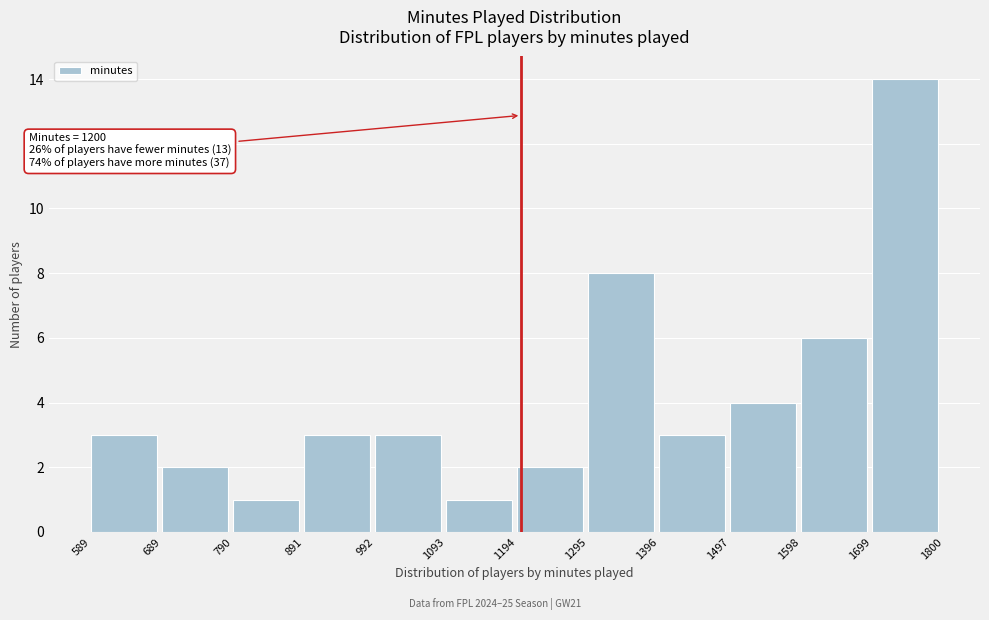

Which range on the x-axis has the tallest bar?

1699 to 1800